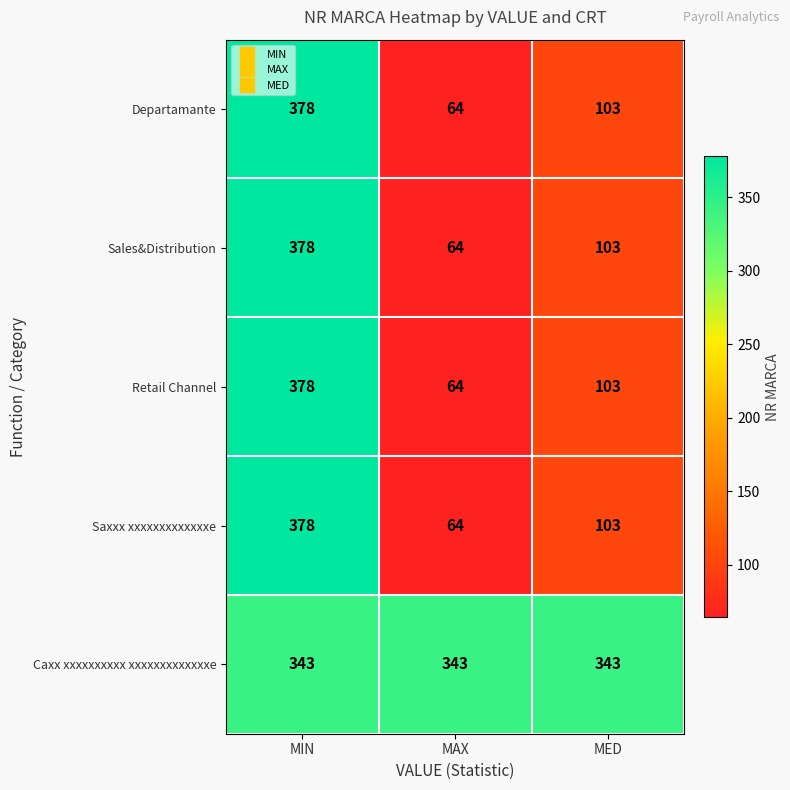

What is the total value across all series at MAX?

599